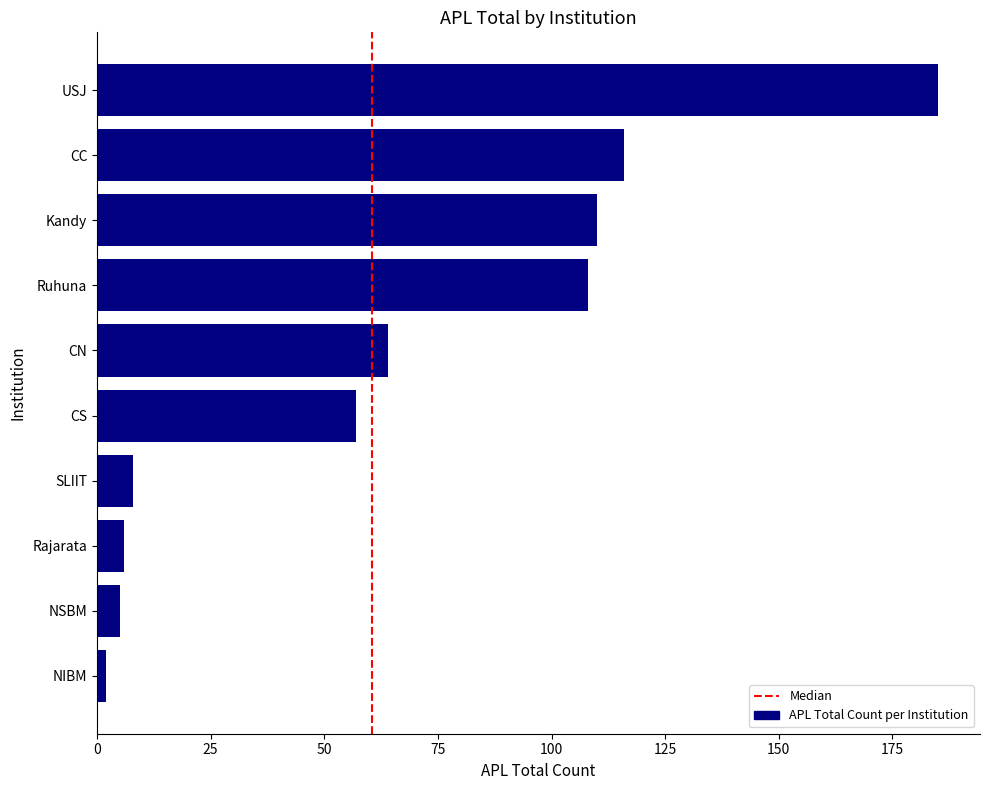

What is the difference between the maximum and minimum values?

183